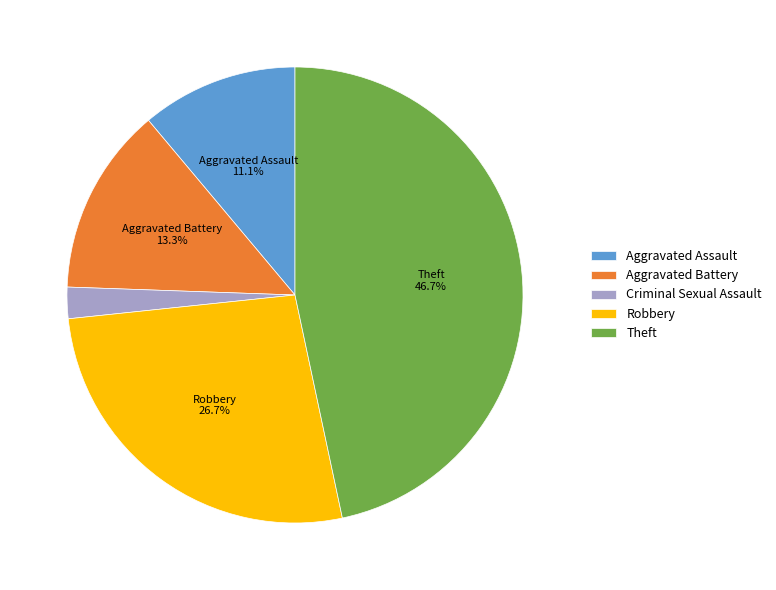

Rank the categories by value from highest to lowest.

Theft, Robbery, Aggravated Battery, Aggravated Assault, Criminal Sexual Assault